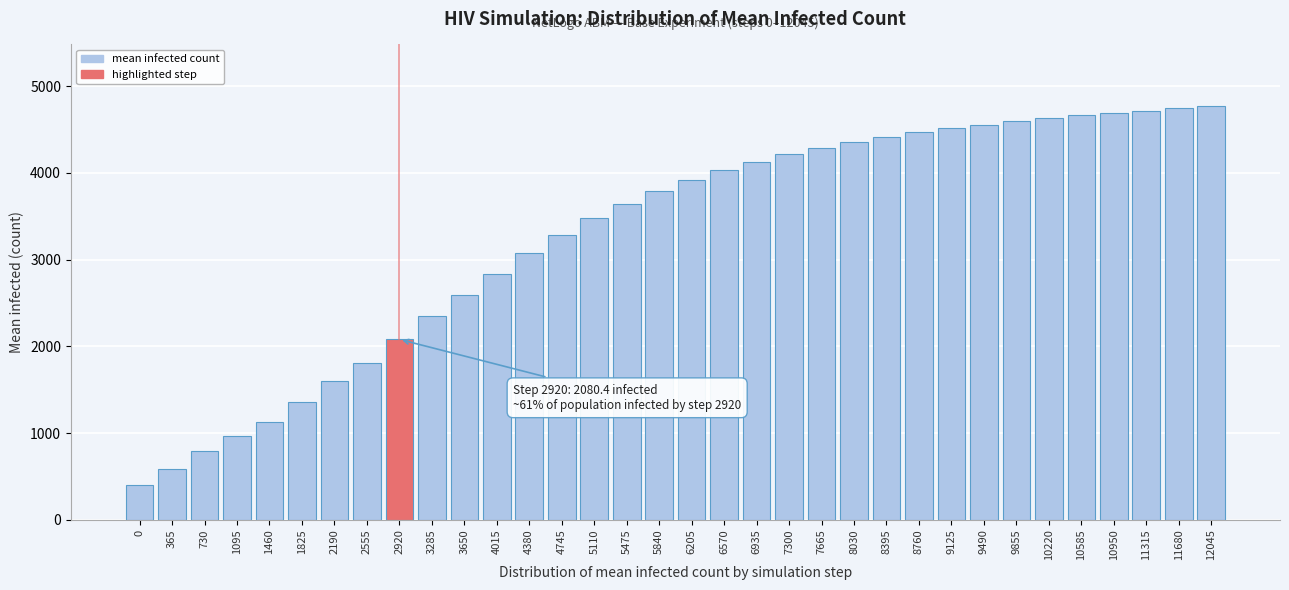

What is the maximum value shown in the chart?

4765.2